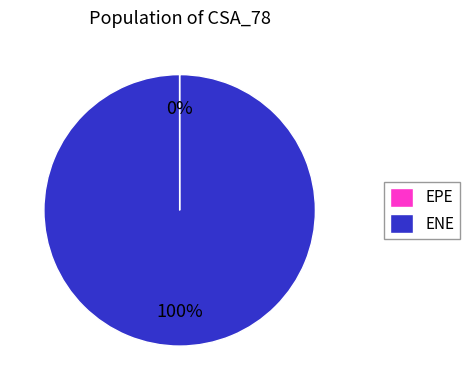

The ENE slice represents 100% of the pie. True or false?

True